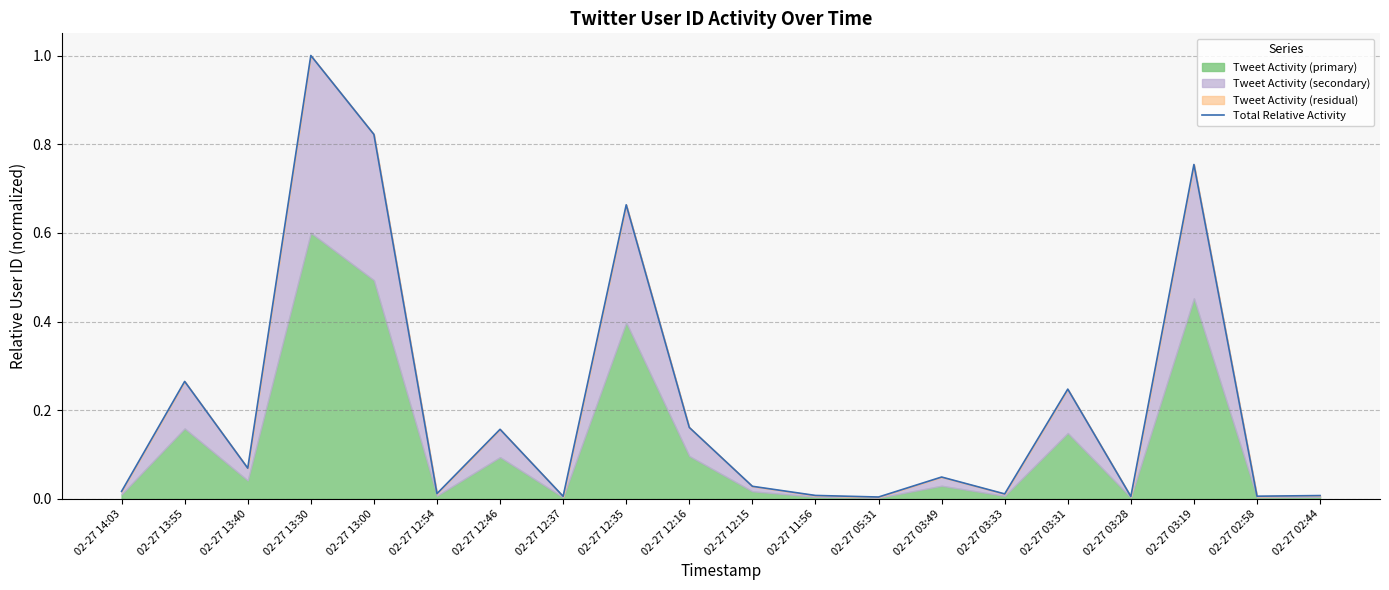

Which has a higher value, 02-27 12:15 or 02-27 02:58?

02-27 12:15